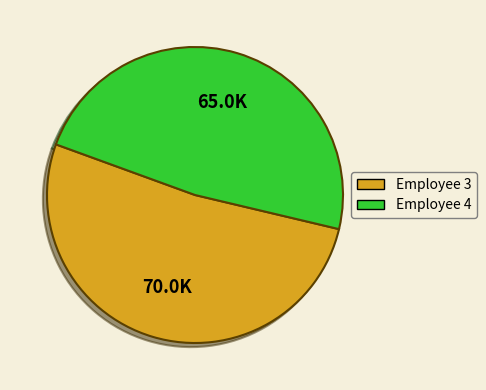

Does any single category account for the majority?

Yes